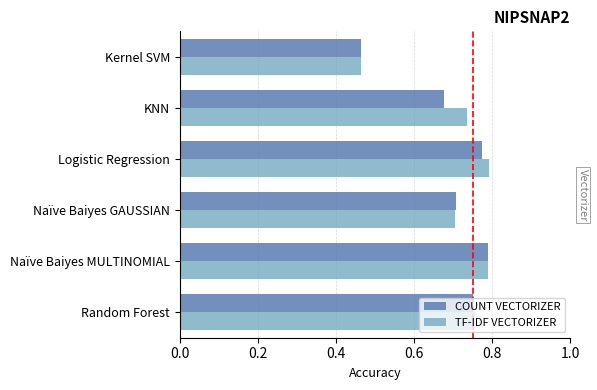

What is the sum of all TF-IDF VECTORIZER values?

4.2